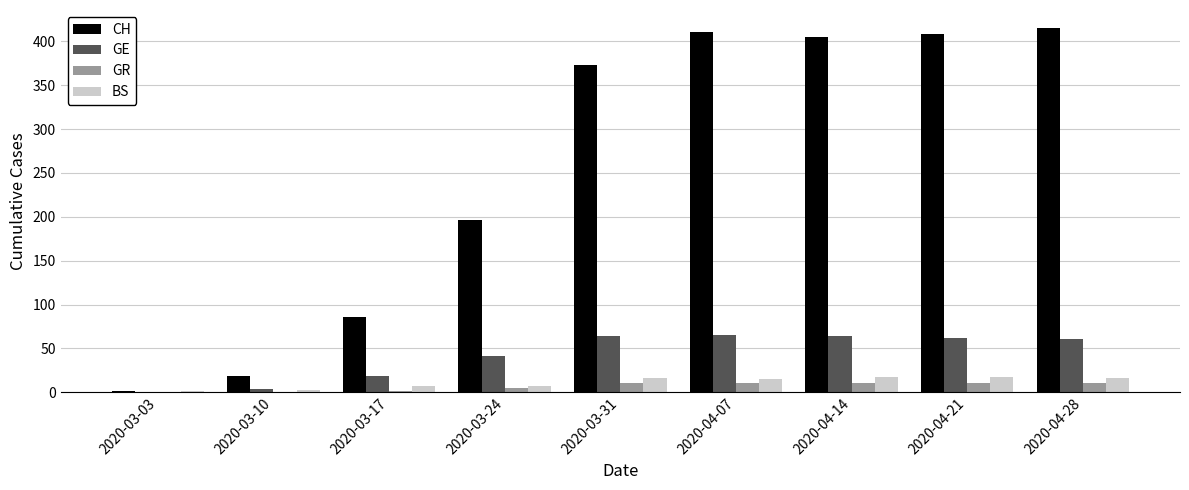

Is the value of GE at 2020-04-28 greater than the value of CH at 2020-04-21?

No